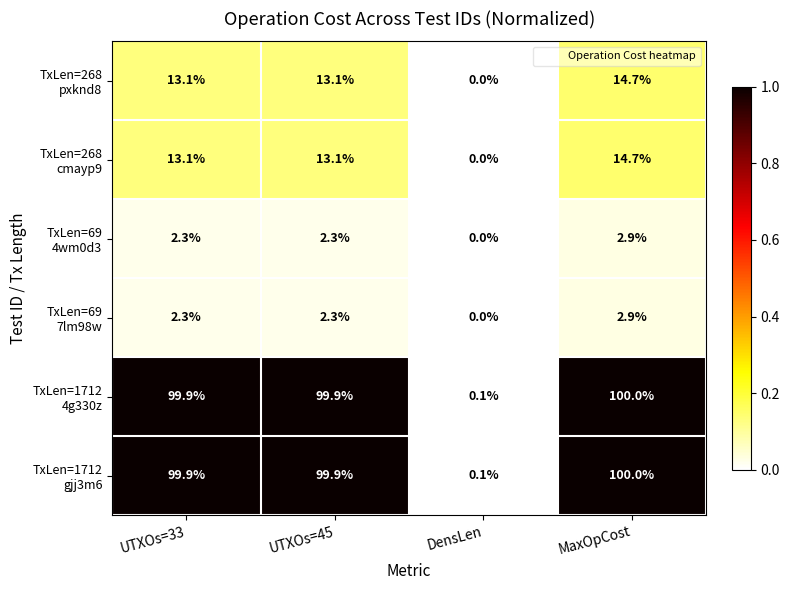

What is the total value across all series at UTXOs=33?

230.6